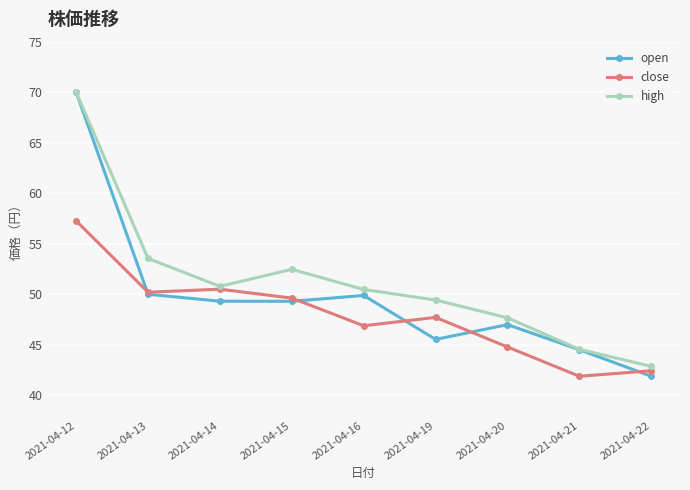

What are all the series names shown in the legend?

open, close, high